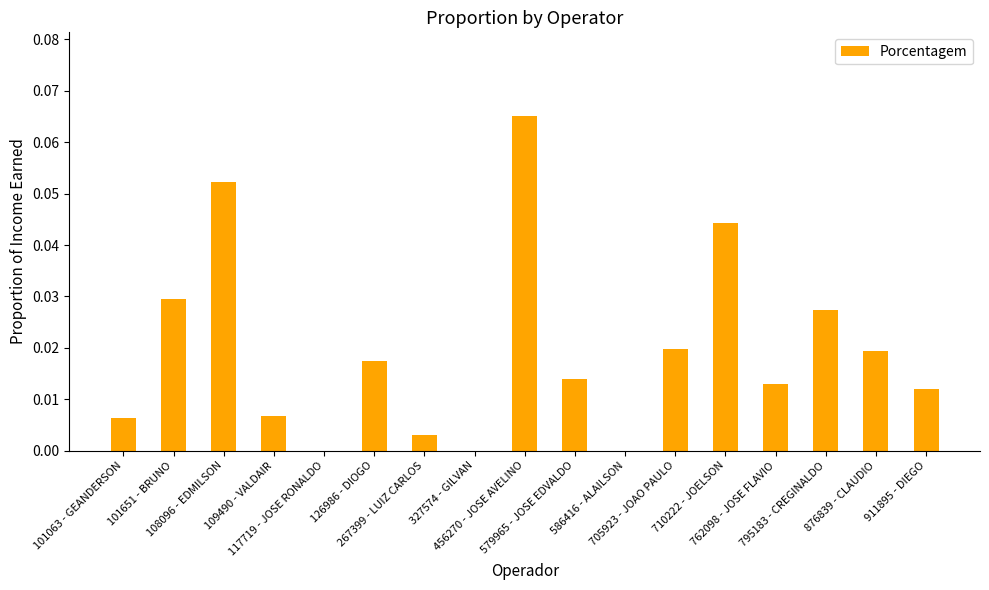

What is the sum of all values?

0.3